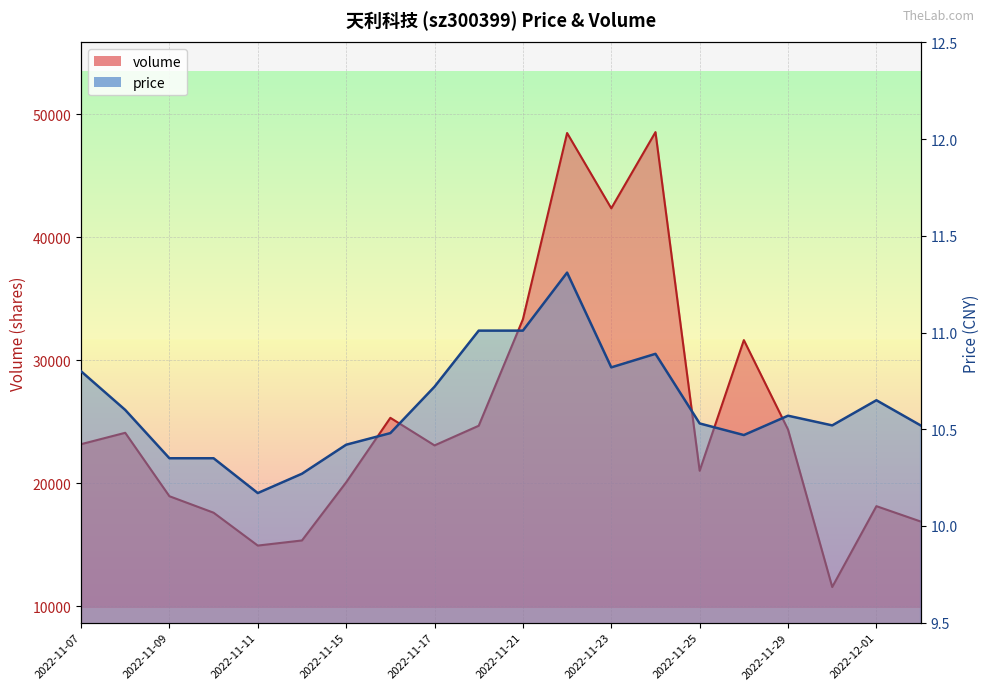

Reading left to right, list all the values displayed in this chart.

price: 10.8	10.6	10.3	10.3	10.2	10.3	10.4	10.5	10.7	11.0	11.0	11.3	10.8	10.9	10.5	10.5	10.6	10.5	10.7	10.5
volume: 23190.0	24117.0	18961.0	17621.0	14949.0	15365.0	20091.0	25333.0	23092.0	24690.0	33344.0	48485.0	42363.0	48558.0	21029.0	31651.0	24380.0	11580.0	18153.0	16907.0